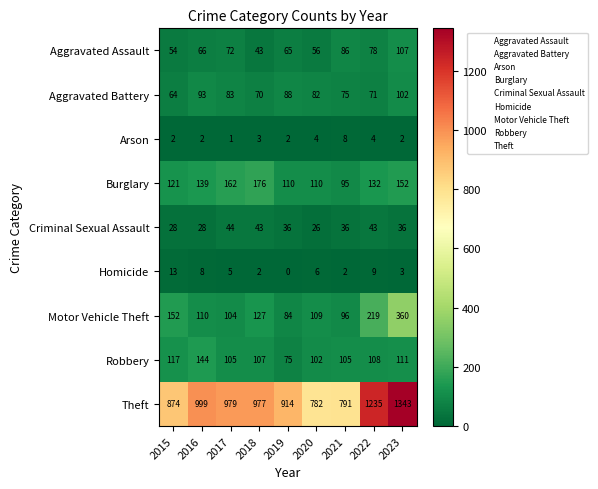

Where does the Burglary series first go above 132?

2016